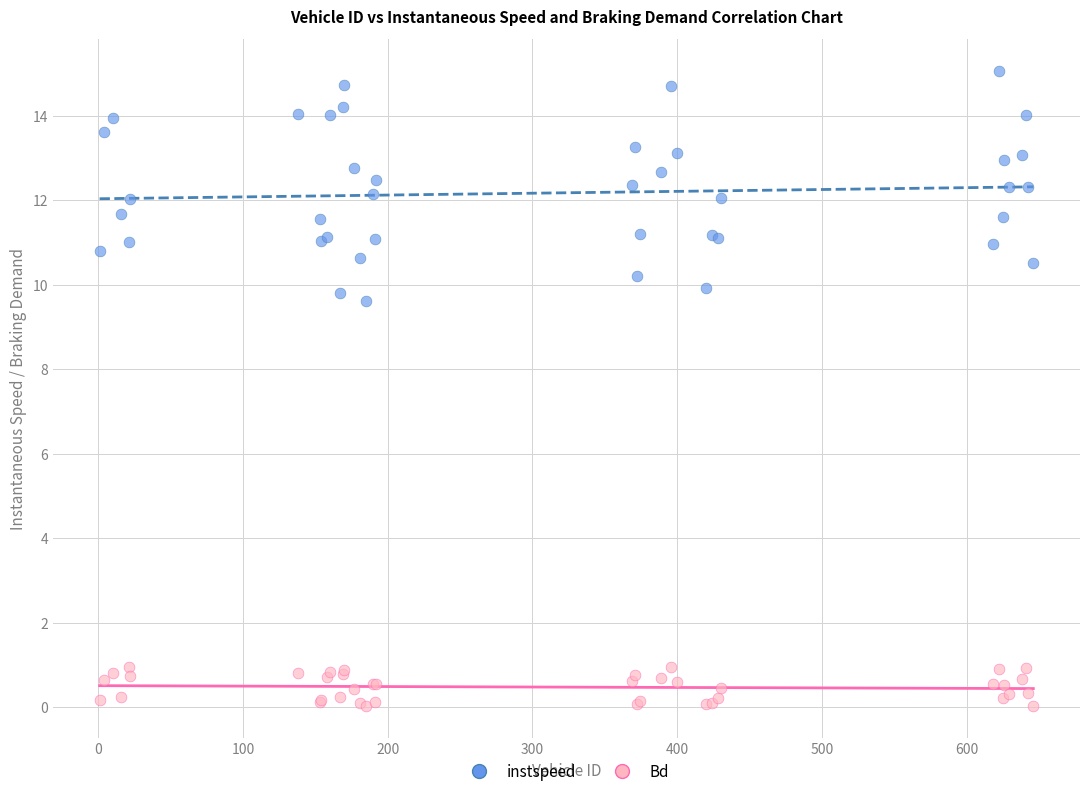

What is the X range (max minus min) for the scatter plot?

645.0